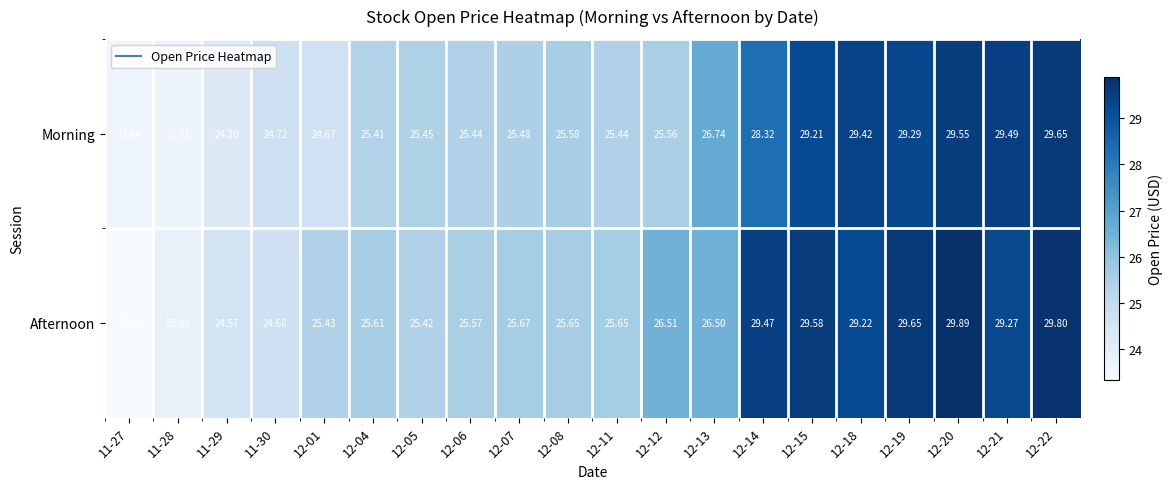

Which series has the largest range (max minus min)?

Afternoon